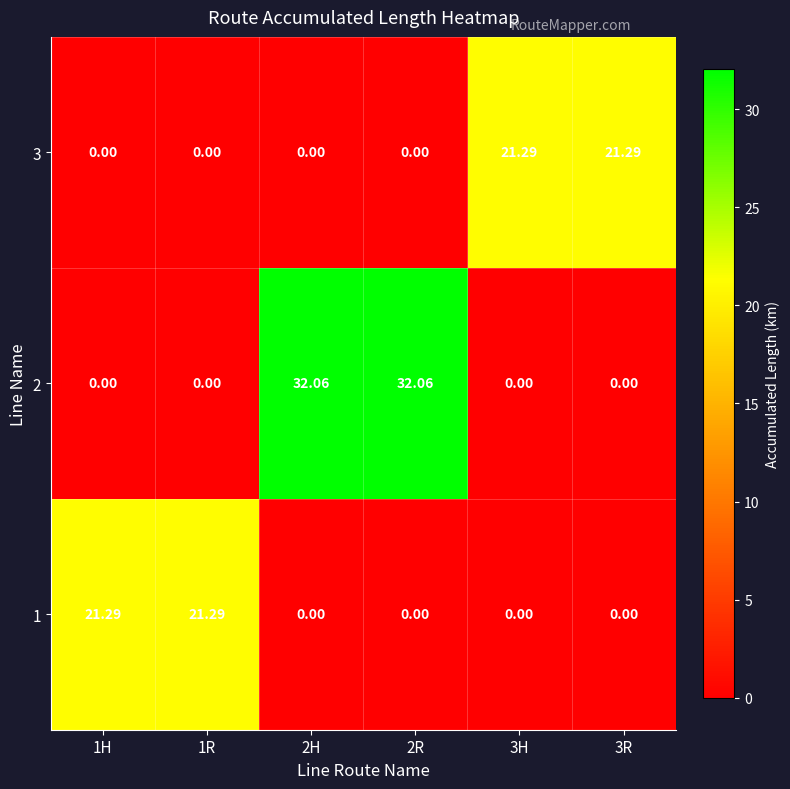

Reading left to right, list all the values displayed in this chart.

row_0: 21.3	21.3	0.0	0.0	0.0	0.0
row_1: 0.0	0.0	32.1	32.1	0.0	0.0
row_2: 0.0	0.0	0.0	0.0	21.3	21.3